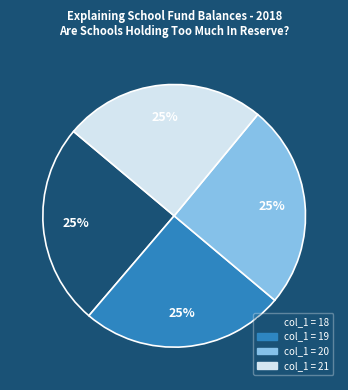

To the nearest percent, what is the average slice percentage?

25%